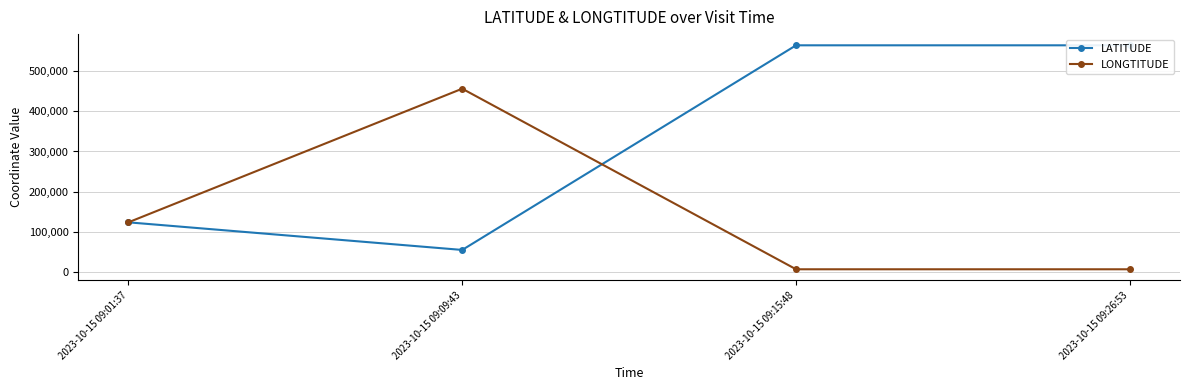

Reading left to right, what are all the values shown in this chart?

LATITUDE: 123456	54654	564564	564564
LONGTITUDE: 123456	456456	6464	6464